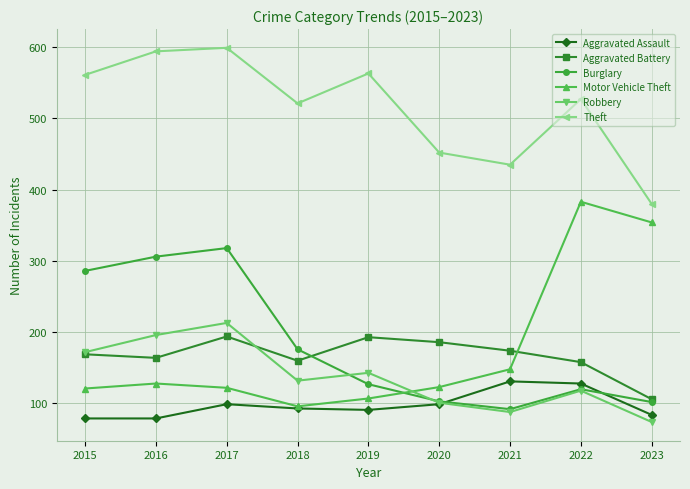

Which category has the lowest value in the Burglary series?

2021